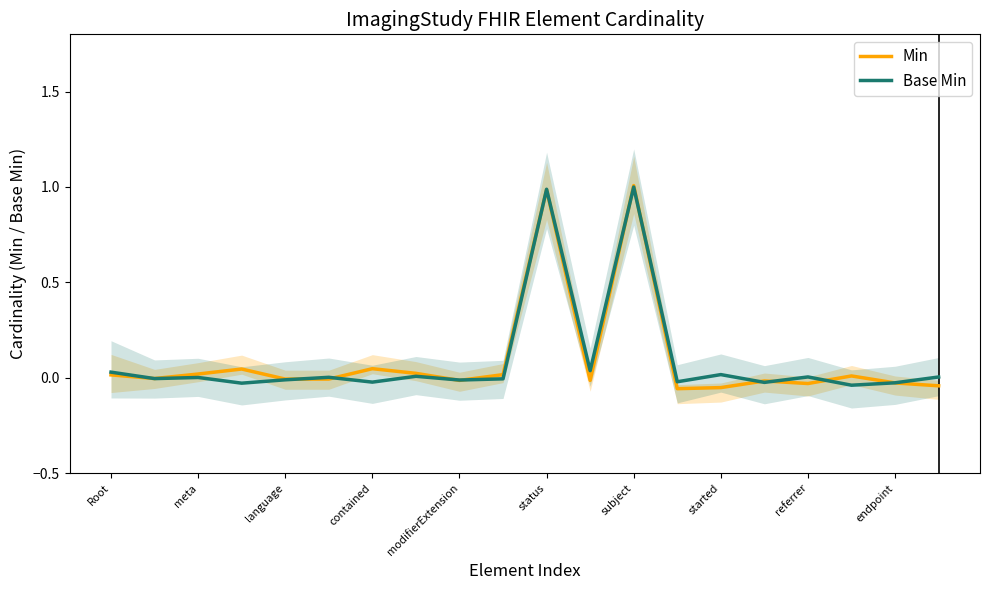

Where do Base Min and Min first cross each other?

Root and meta